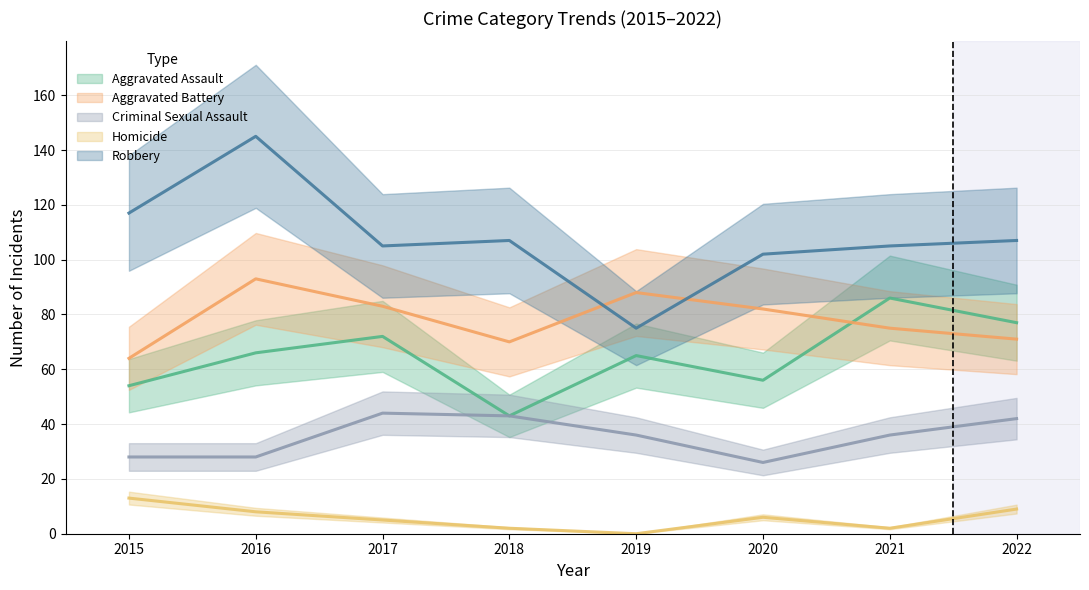

Which series has the largest total across all categories?

Robbery